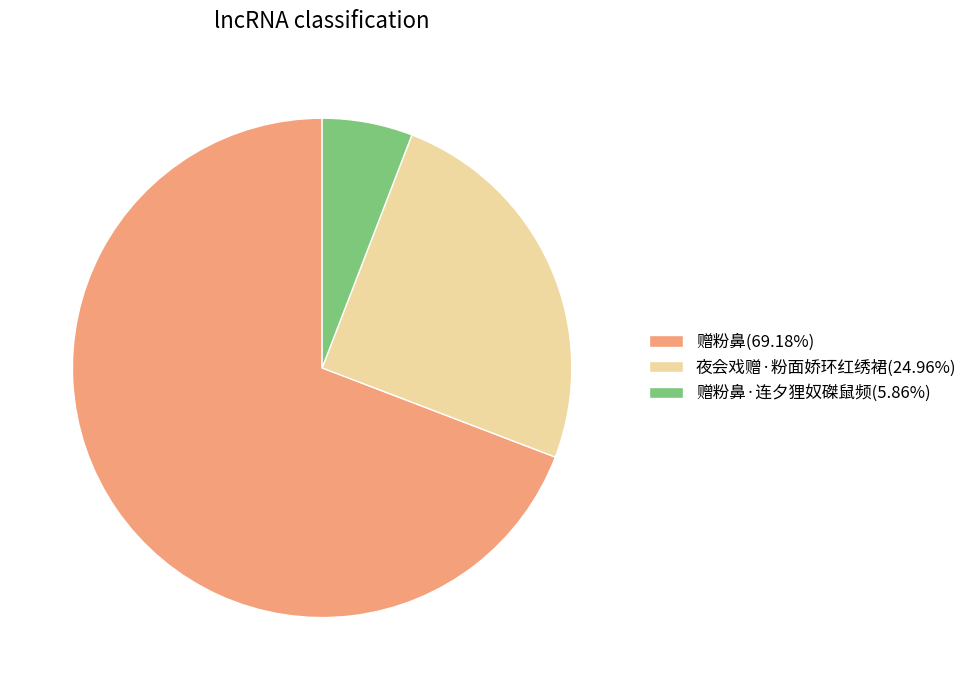

Is 赠粉鼻(69.18%) the majority of the pie?

Yes